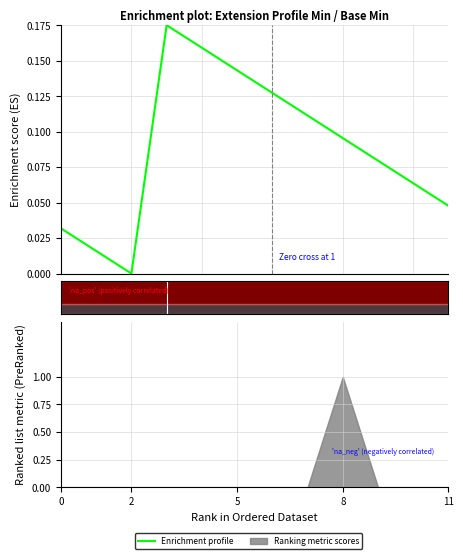

What is the label of the 2nd point from the left?

2